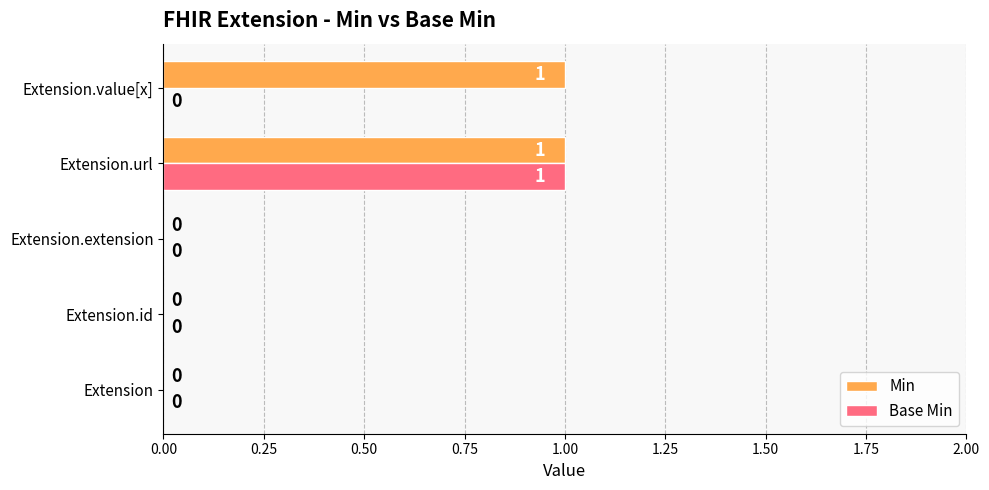

How many Base Min values are between 0 and 1?

5